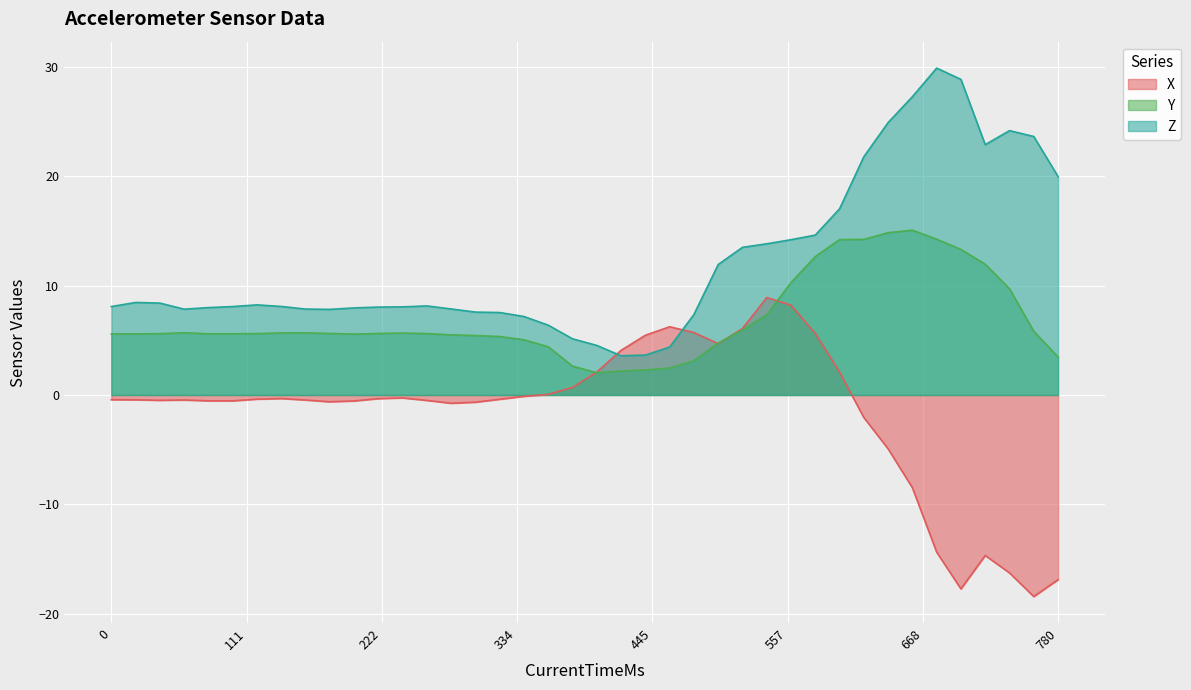

What is the sum of the Z values at 1523469032910 and 1523469033310?

33.0